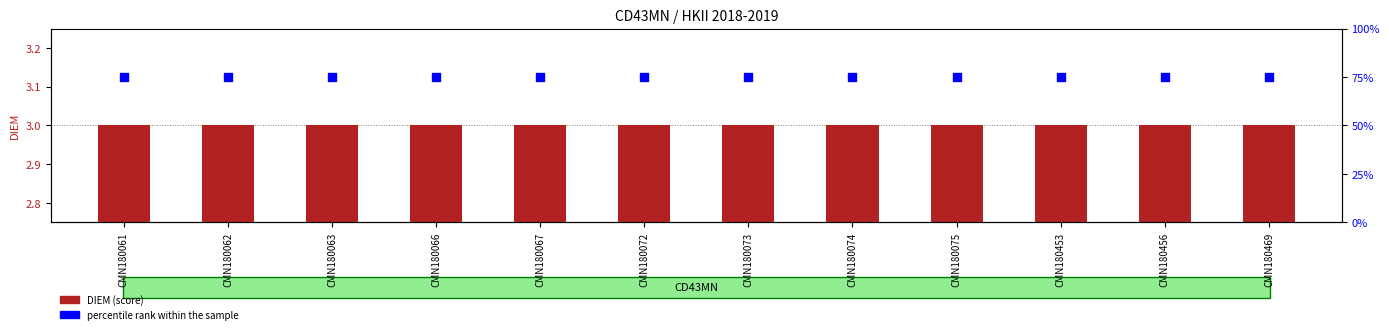

Which series contains the highest Y value?

percentile rank within the sample